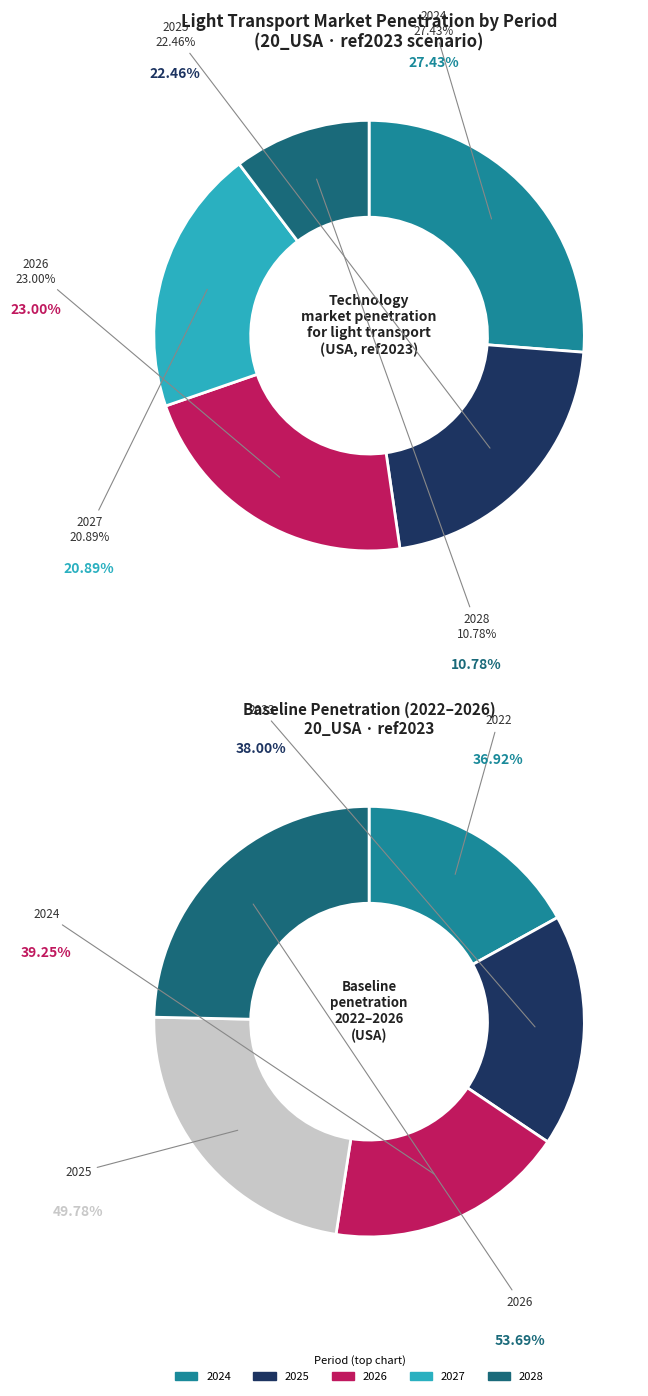

Does 2024 represent more than half of the total?

No